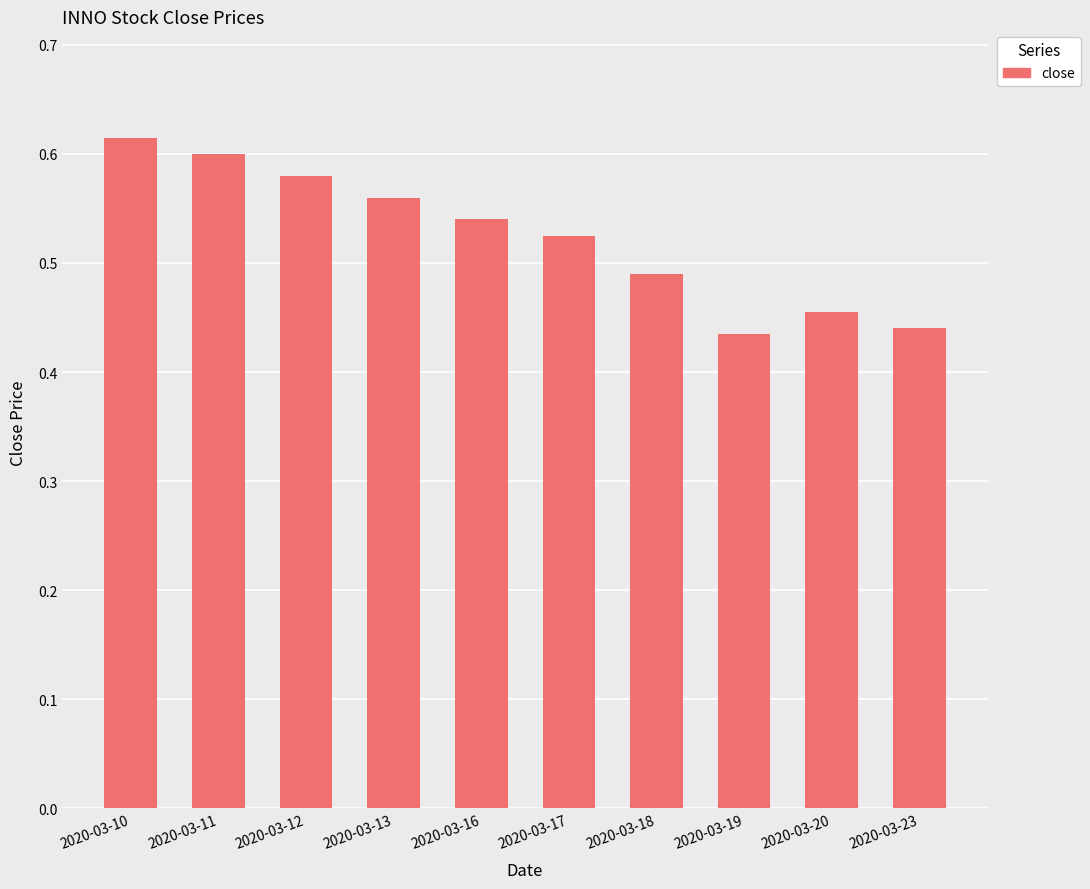

Are the bars horizontal?

No